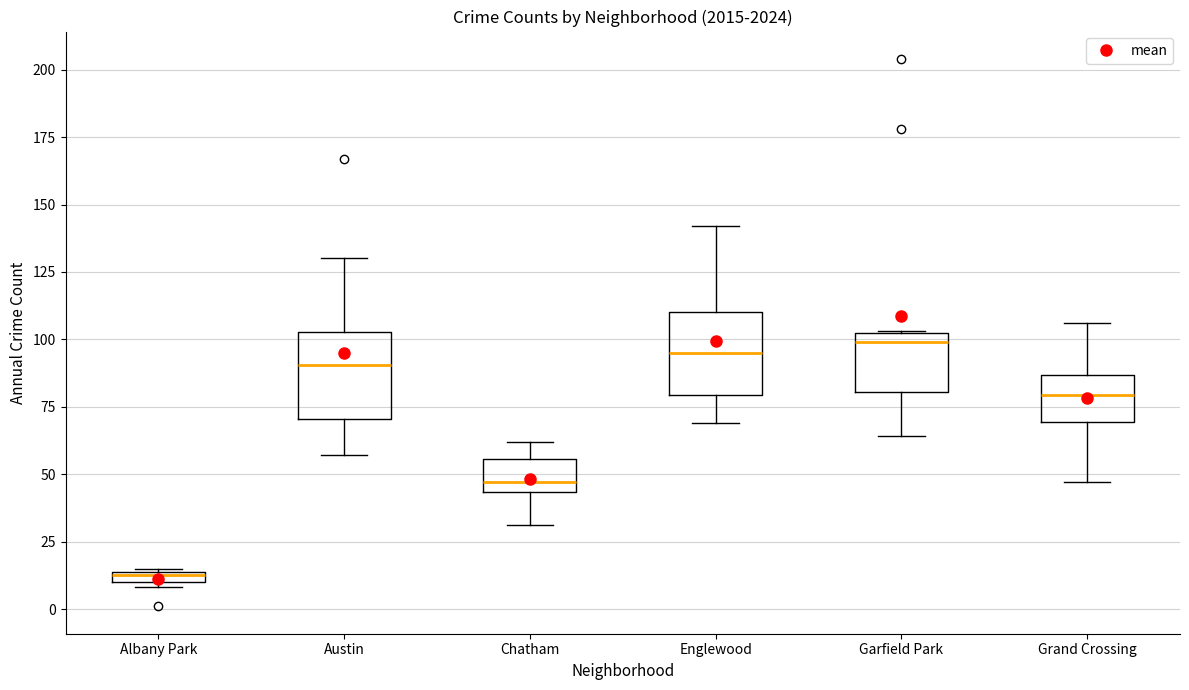

Where does the upper whisker of the box for Englewood end on the y-axis? The values are not printed on the chart, so give them approximately, as read against the axis.

140